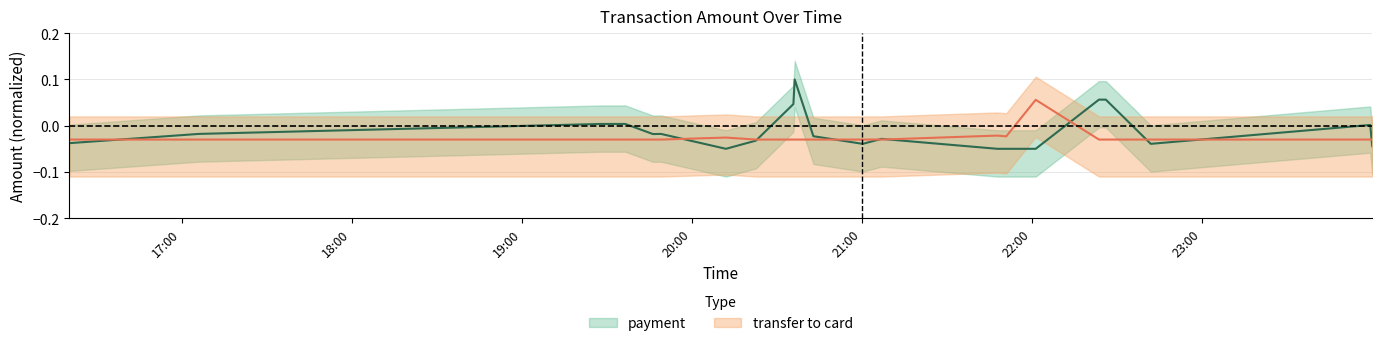

True or false: transfer to card has a value of -0.0 at 2023-09-08 21:06:53.

False